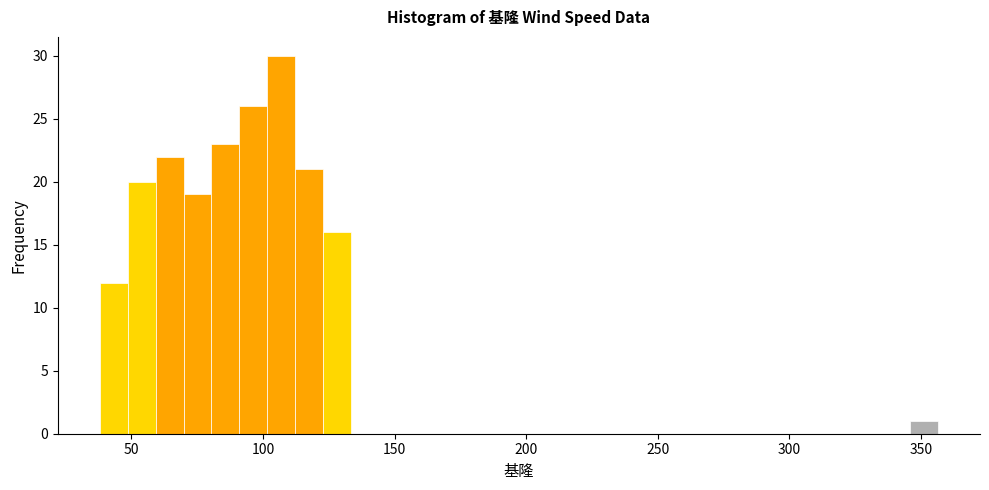

Around what value on the x-axis is the tallest bar? Give the approximate position of its centre, as read against the axis.

105